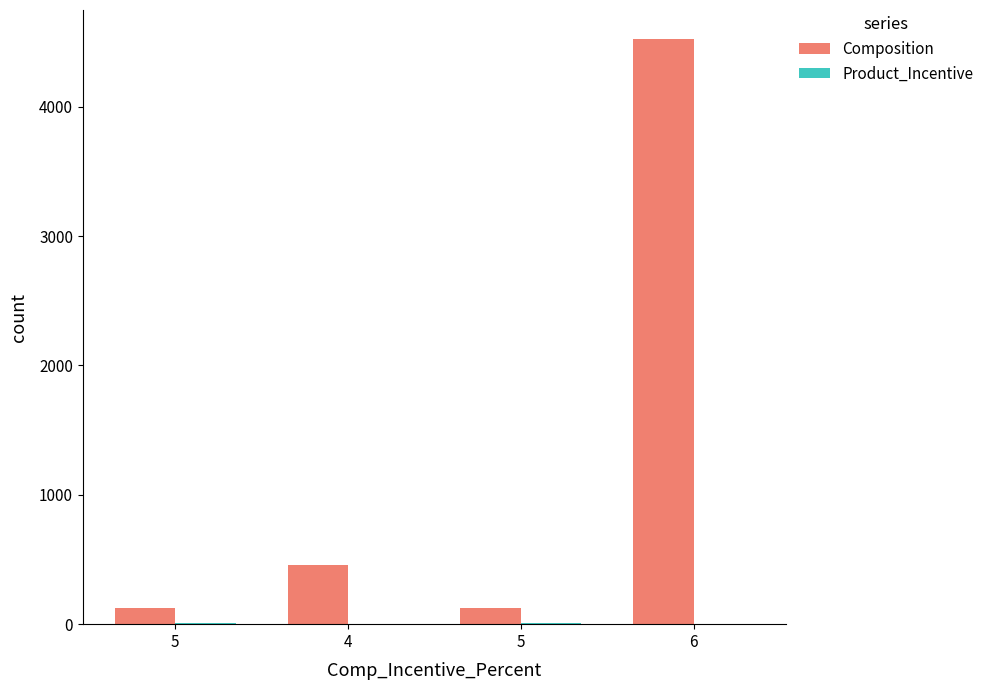

How many data points does each series have?

4